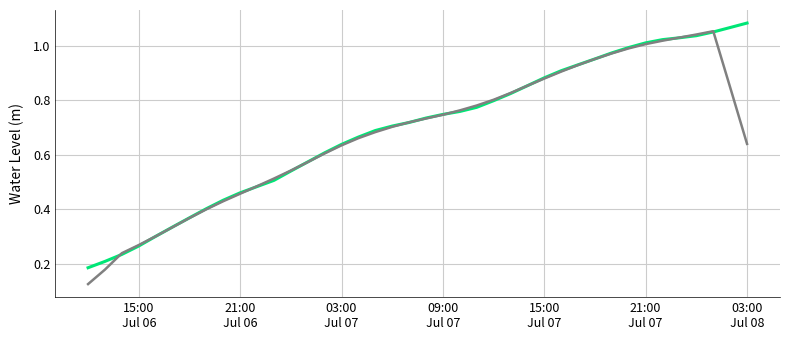

How many distinct data groups are displayed?

2